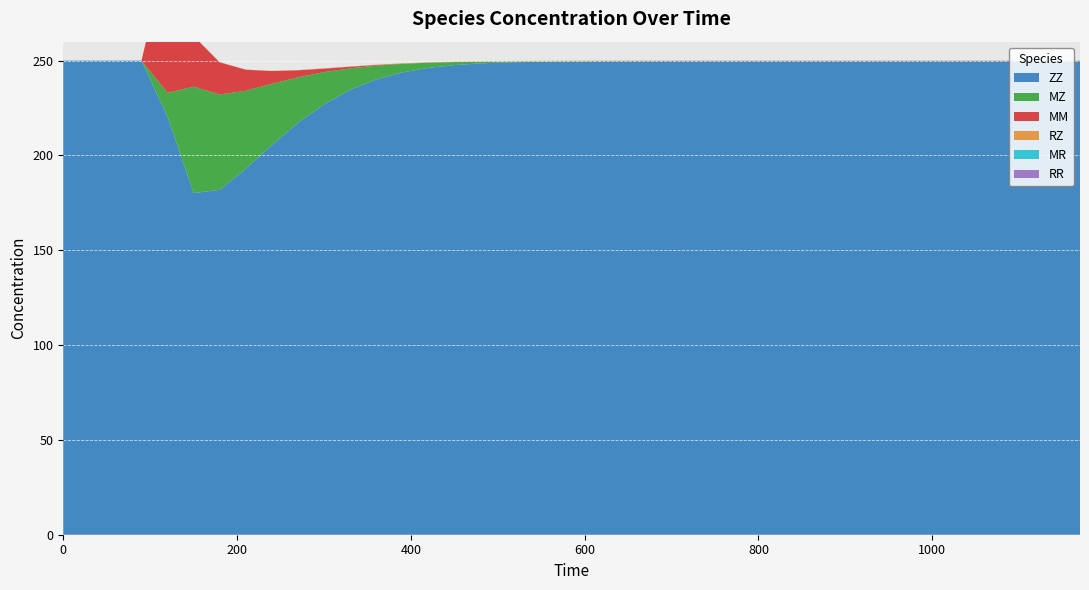

Reading left to right, what are all the values shown in this chart?

ZZ: 250.0	250.0	250.0	250.0	220.4	180.2	181.9	193.0	205.4	217.1	227.0	234.6	240.1	243.8	246.2	247.7	248.5	249.1	249.4	249.6	249.7	249.7	249.8	249.8	249.8	249.8	249.8	249.8	249.8	249.8	249.8	249.8	249.8	249.8	249.8	249.8	249.8	249.8	249.8	249.8
MZ: 0.0	0.0	0.0	0.0	12.6	56.1	50.3	41.1	32.3	24.1	17.0	11.4	7.3	4.5	2.7	1.6	0.9	0.5	0.3	0.2	0.1	0.1	0.0	0.0	0.0	0.0	0.0	0.0	0.0	0.0	0.0	0.0	0.0	0.0	0.0	0.0	0.0	0.0	0.0	0.0
MM: 0.0	0.0	0.0	0.0	74.9	26.7	17.0	11.1	6.7	3.7	1.9	0.8	0.4	0.1	0.1	0.0	0.0	0.0	0.0	0.0	0.0	0.0	0.0	0.0	0.0	0.0	0.0	0.0	0.0	0.0	0.0	0.0	0.0	0.0	0.0	0.0	0.0	0.0	0.0	0.0
RZ: 0.0	0.0	0.0	0.0	0.0	0.0	0.0	0.1	0.1	0.1	0.1	0.1	0.2	0.2	0.2	0.2	0.2	0.2	0.2	0.2	0.2	0.2	0.2	0.2	0.2	0.2	0.2	0.2	0.2	0.2	0.2	0.2	0.2	0.2	0.2	0.2	0.2	0.2	0.2	0.2
MR: 0.0	0.0	0.0	0.0	0.0	0.0	0.0	0.0	0.0	0.0	0.0	0.0	0.0	0.0	0.0	0.0	0.0	0.0	0.0	0.0	0.0	0.0	0.0	0.0	0.0	0.0	0.0	0.0	0.0	0.0	0.0	0.0	0.0	0.0	0.0	0.0	0.0	0.0	0.0	0.0
RR: 0.0	0.0	0.0	0.0	0.0	0.0	0.0	0.0	0.0	0.0	0.0	0.0	0.0	0.0	0.0	0.0	0.0	0.0	0.0	0.0	0.0	0.0	0.0	0.0	0.0	0.0	0.0	0.0	0.0	0.0	0.0	0.0	0.0	0.0	0.0	0.0	0.0	0.0	0.0	0.0